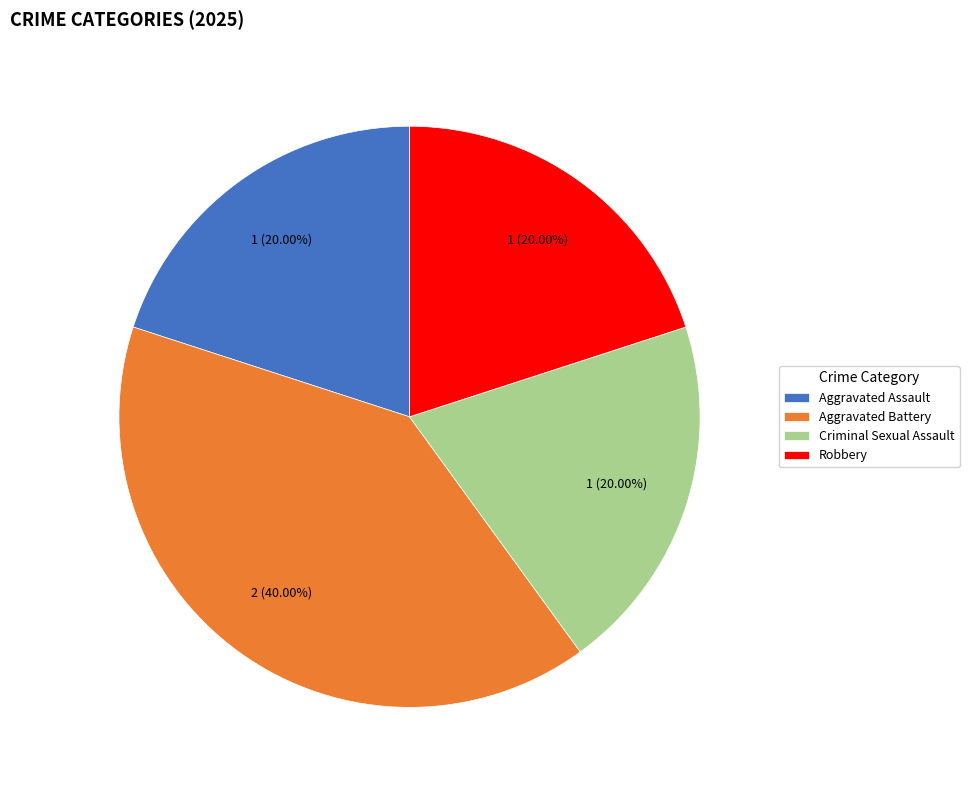

What is the ratio of the value at Aggravated Assault to the value at Criminal Sexual Assault?

1.0